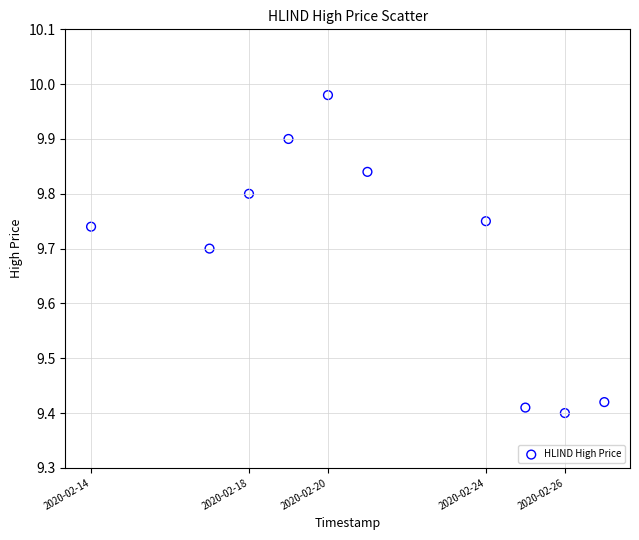

What is the range of Y values (max minus min)?

0.6